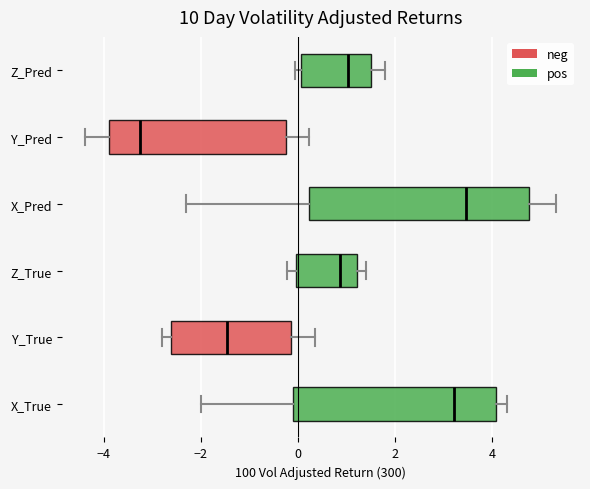

Where is the left edge of the box for Z_True on the x-axis? The values are not printed on the chart, so give them approximately, as read against the axis.

0.0